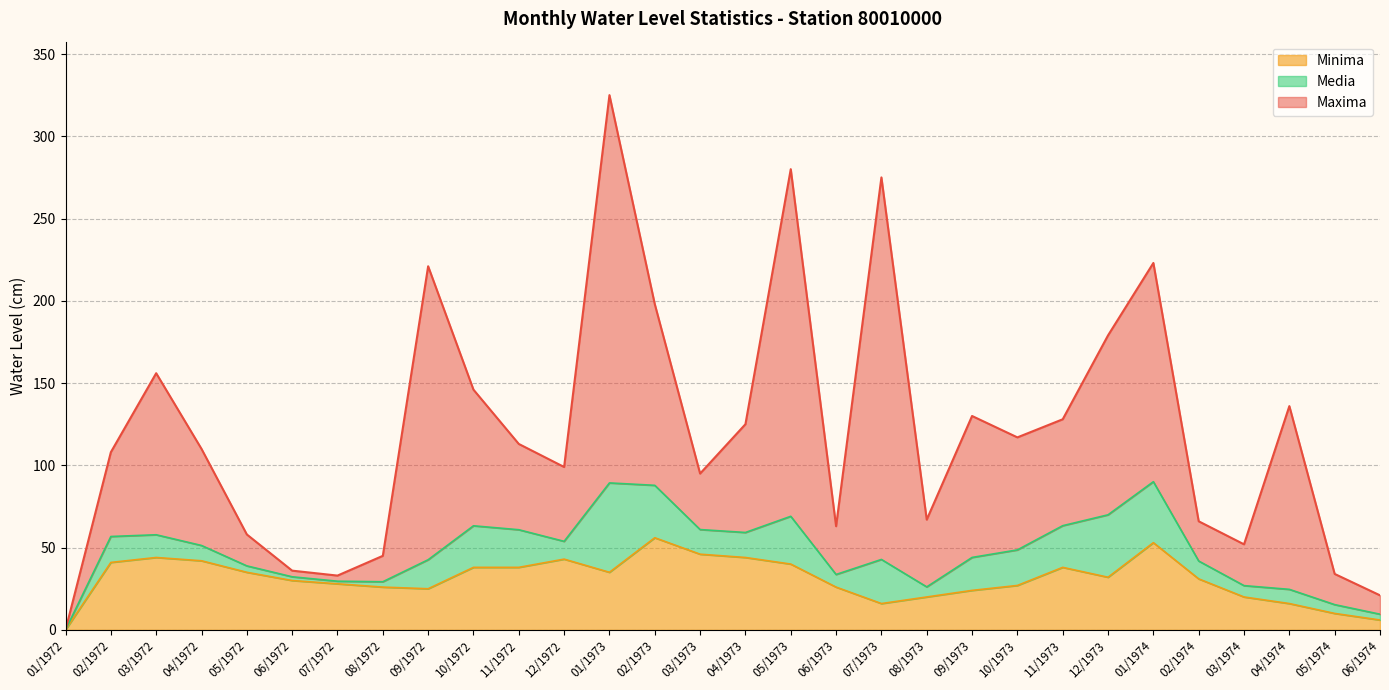

Does the chart have visible grid lines?

Yes